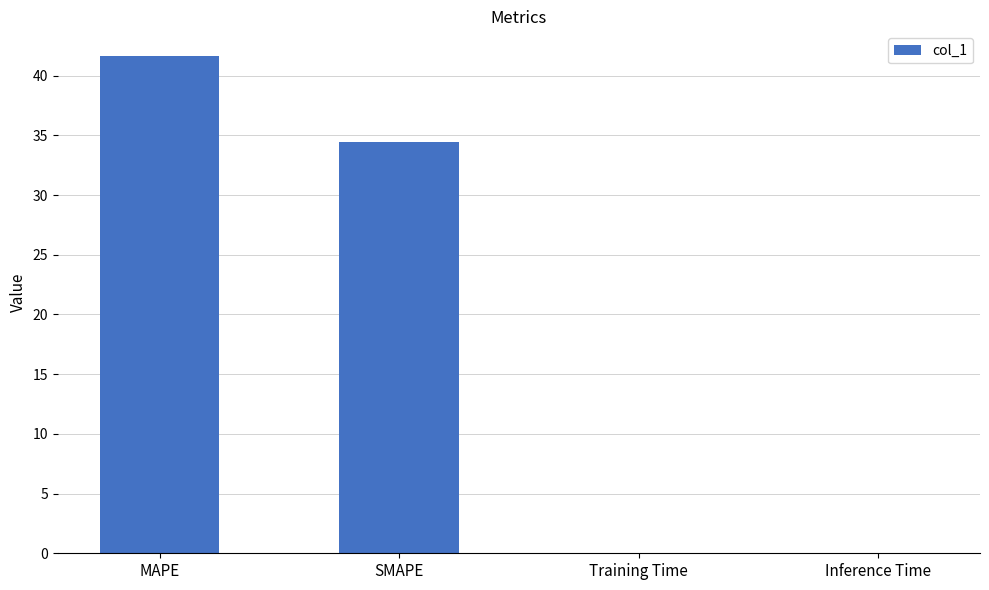

What is the sum of all values?

76.1